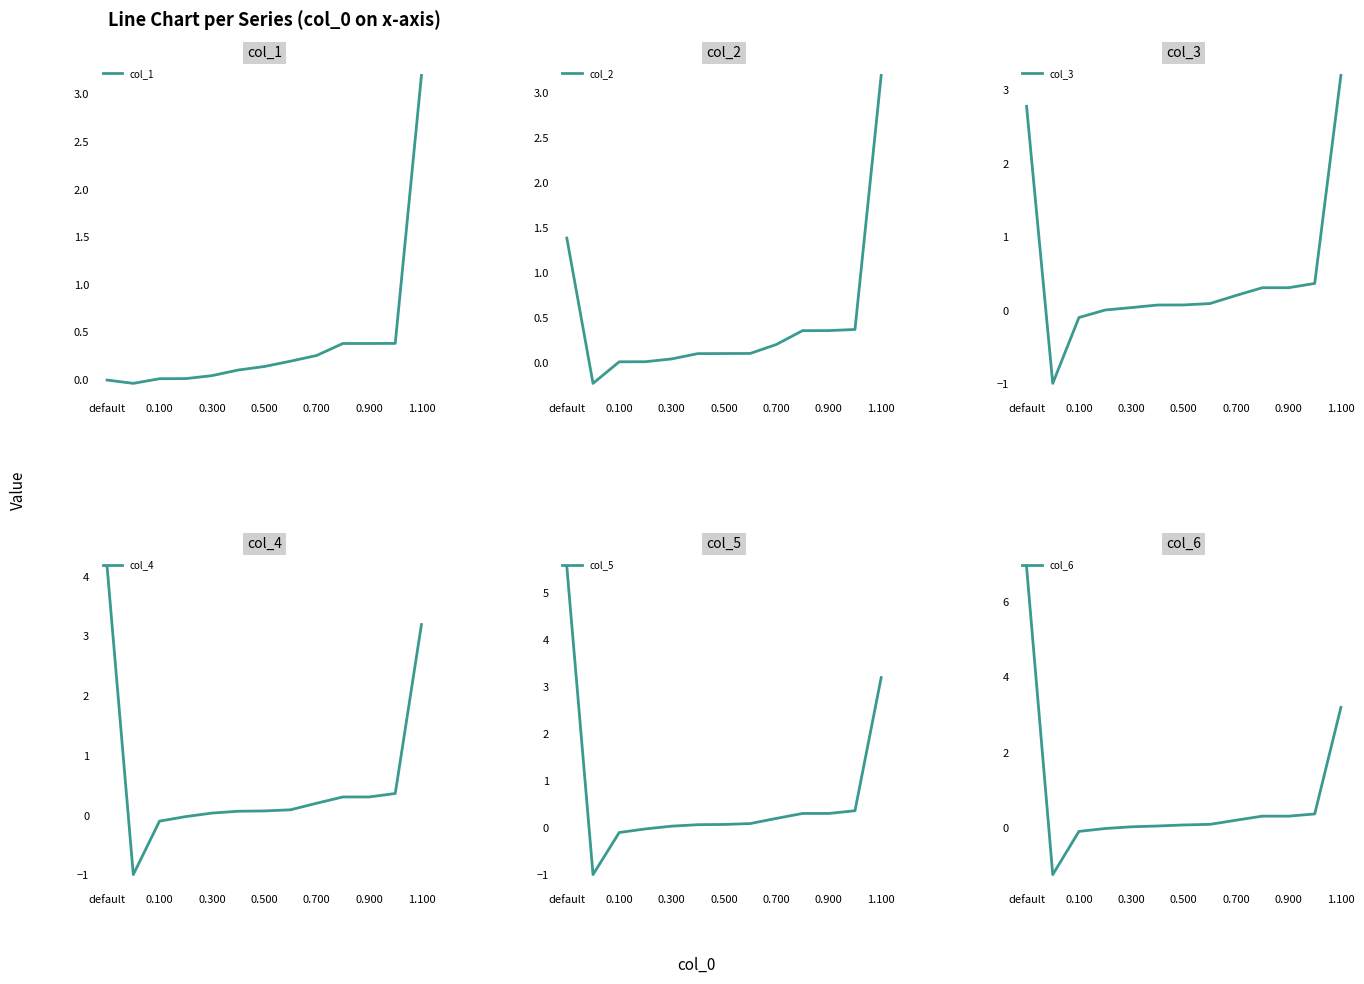

Reading left to right, list all the values displayed in this chart.

col_1: 0.0	-0.0	0.0	0.0	0.0	0.1	0.1	0.2	0.3	0.4	0.4	0.4	3.2
col_2: 1.4	-0.2	0.0	0.0	0.0	0.1	0.1	0.1	0.2	0.4	0.4	0.4	3.2
col_3: 2.8	-1.0	-0.1	0.0	0.0	0.1	0.1	0.1	0.2	0.3	0.3	0.4	3.2
col_4: 4.2	-1.0	-0.1	-0.0	0.0	0.1	0.1	0.1	0.2	0.3	0.3	0.4	3.2
col_5: 5.6	-1.0	-0.1	-0.0	0.0	0.1	0.1	0.1	0.2	0.3	0.3	0.4	3.2
col_6: 6.9	-1.2	-0.1	-0.0	0.0	0.0	0.1	0.1	0.2	0.3	0.3	0.4	3.2